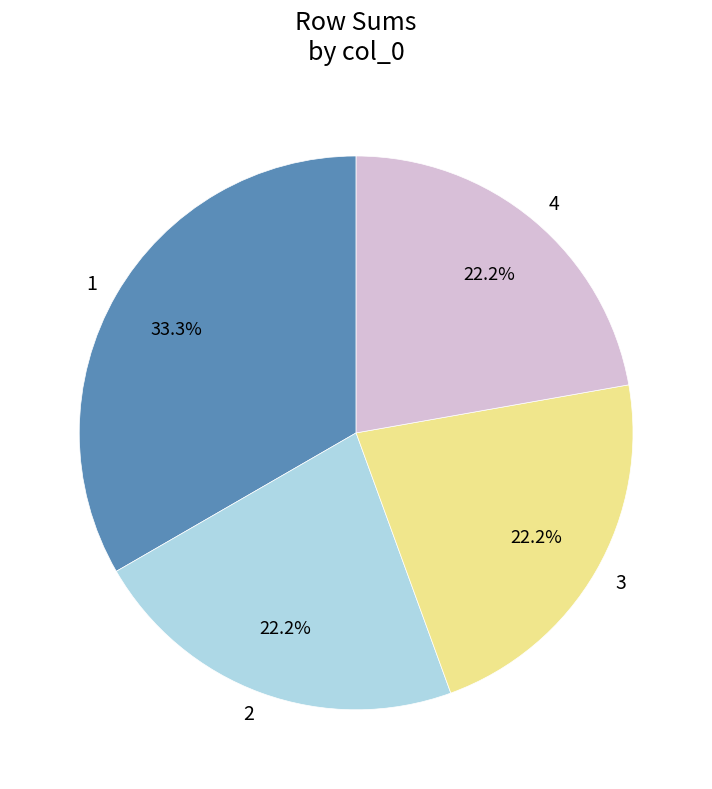

Which slice is the largest?

1